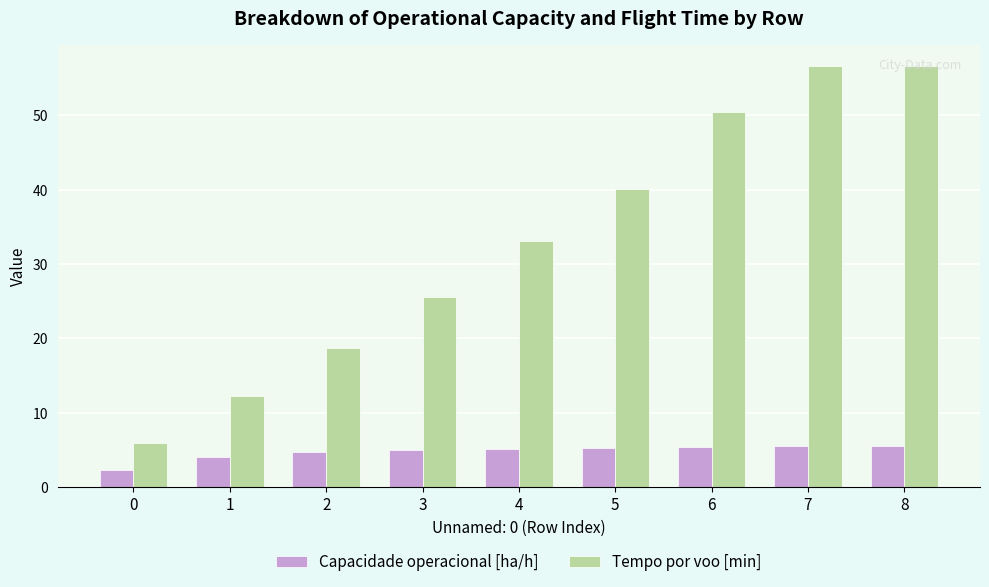

Which series has the largest total across all categories?

Tempo por voo [min]